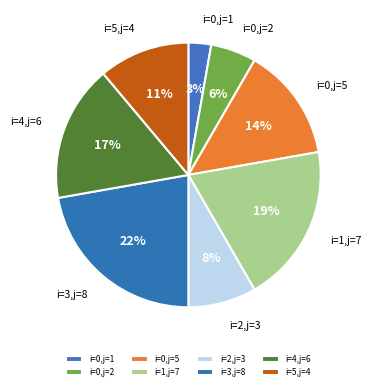

How many slices are in this pie chart?

8